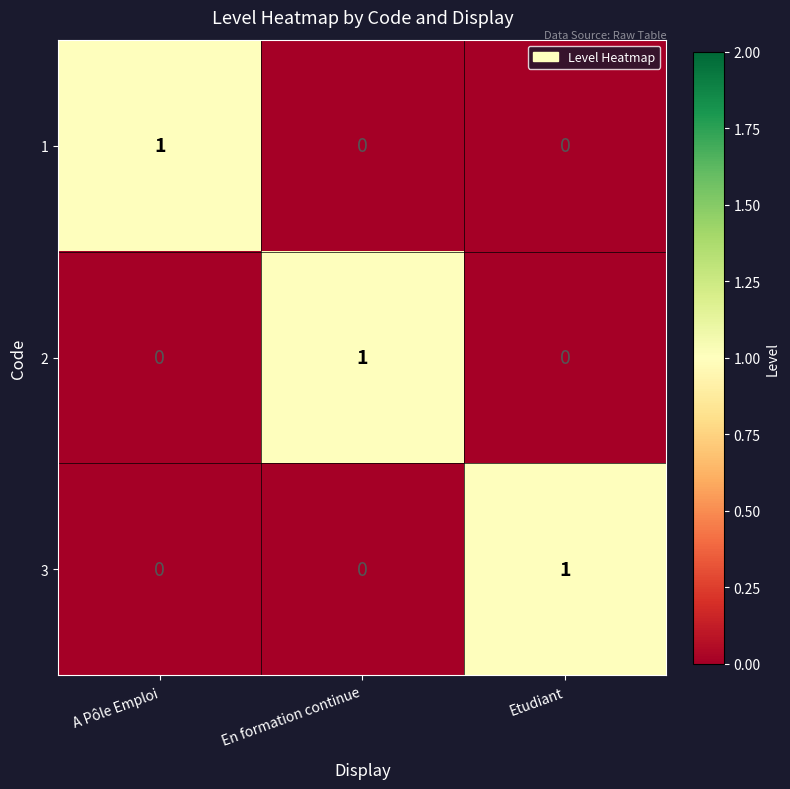

How many series are shown in this chart?

3